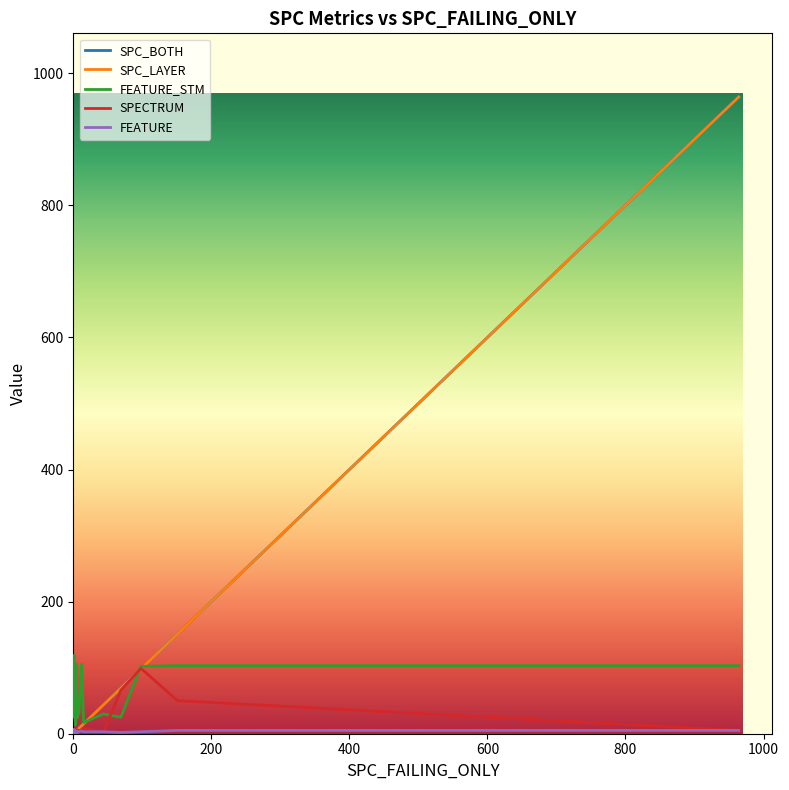

True or false: SPC_LAYER has a value of 3 at 9.

False